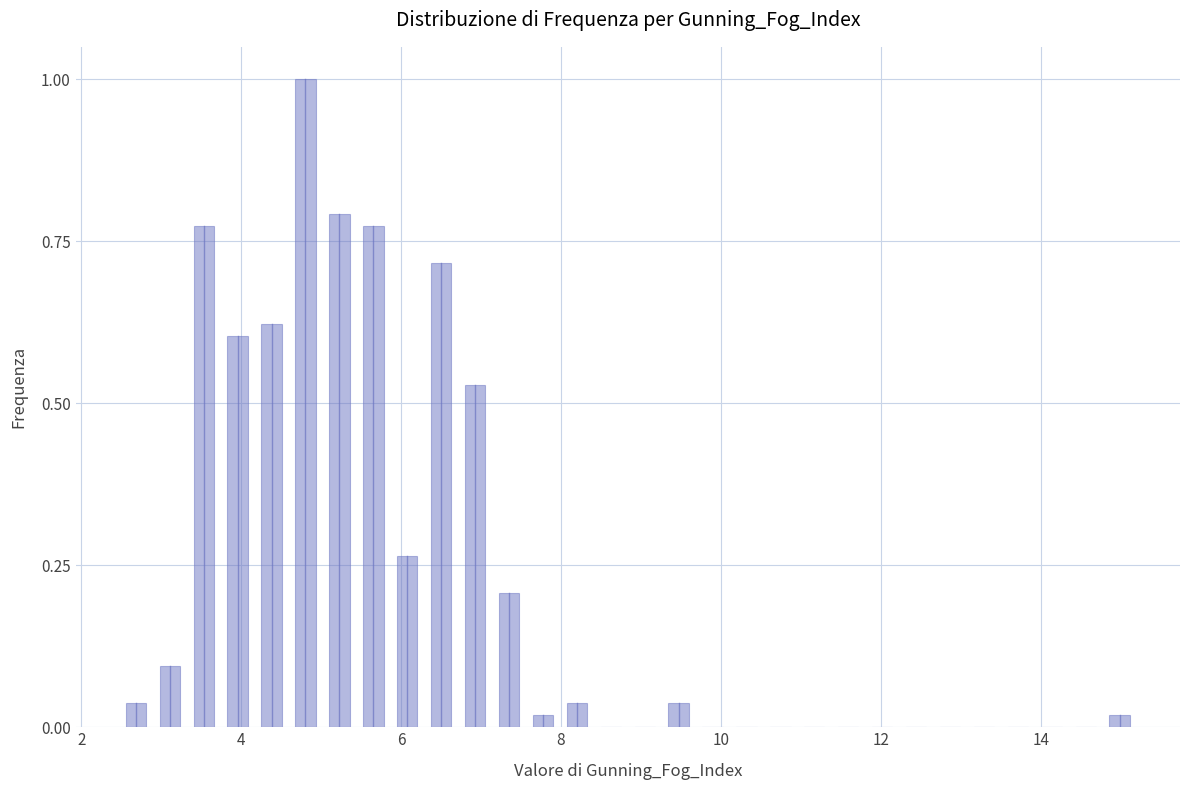

Read against the x-axis, roughly where is the centre of the tallest bar?

4.8